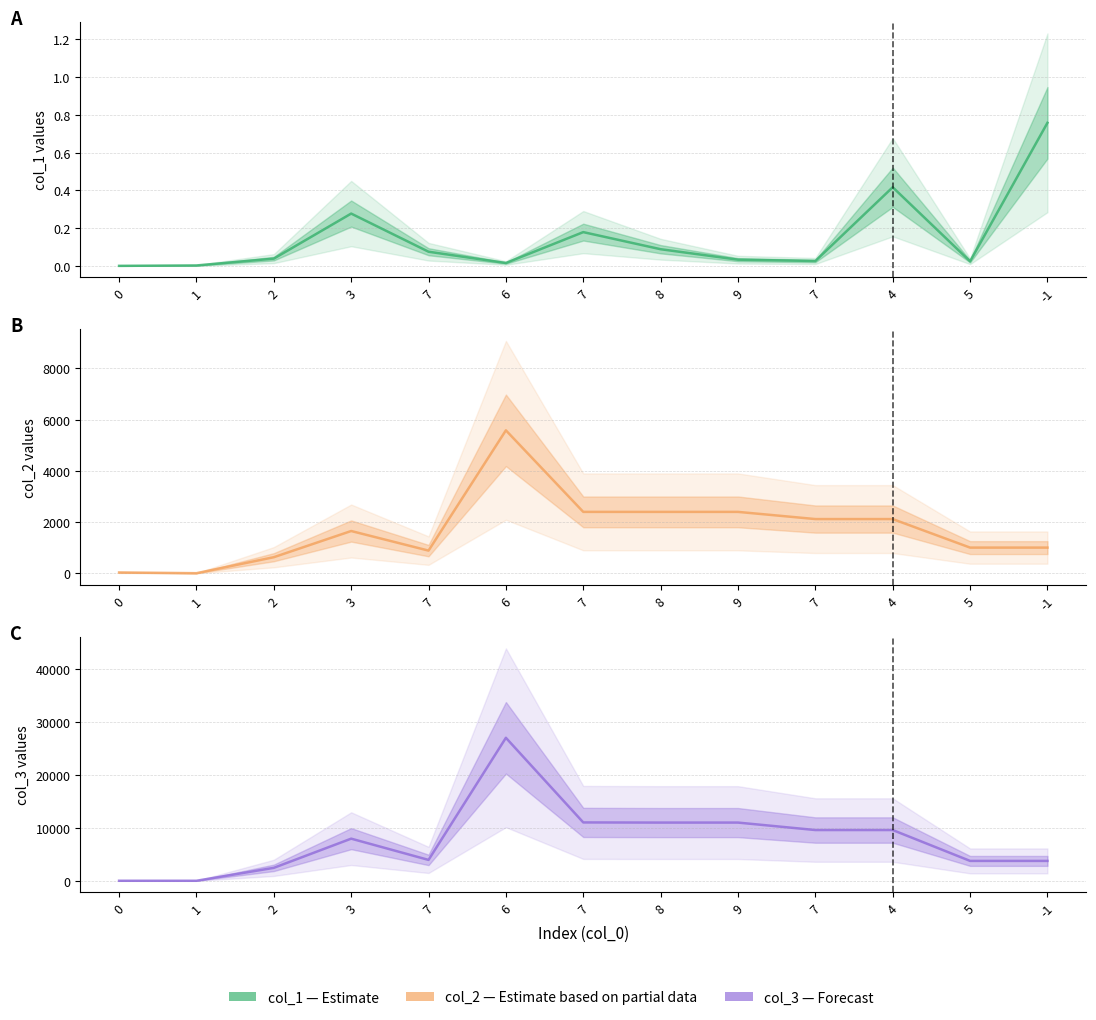

Reading left to right, list all the values displayed in this chart.

col_1: 0.0	0.0	0.0	0.3	0.1	0.0	0.2	0.1	0.0	0.0	0.4	0.0	0.8
col_2: 36.0	8.0	632.0	1653.0	889.0	5579.0	2399.0	2399.0	2399.0	2119.0	2119.0	1006.0	1006.0
col_3: 12.0	12.0	2456.0	7976.0	3957.0	27047.0	11043.0	11015.0	11015.0	9605.0	9605.0	3768.0	3768.0